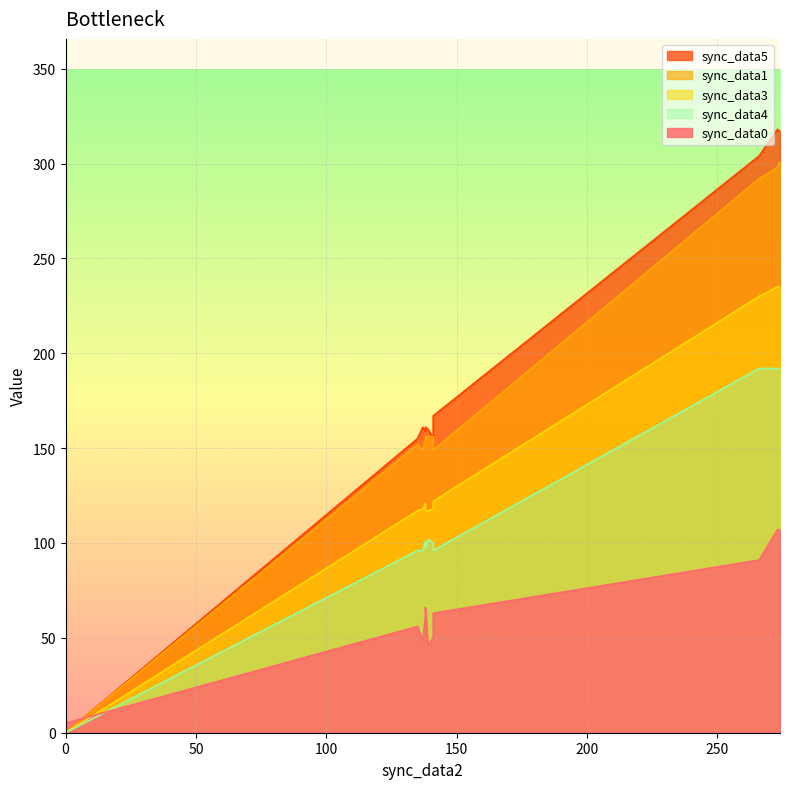

What is the sum of all sync_data4 values?

1264